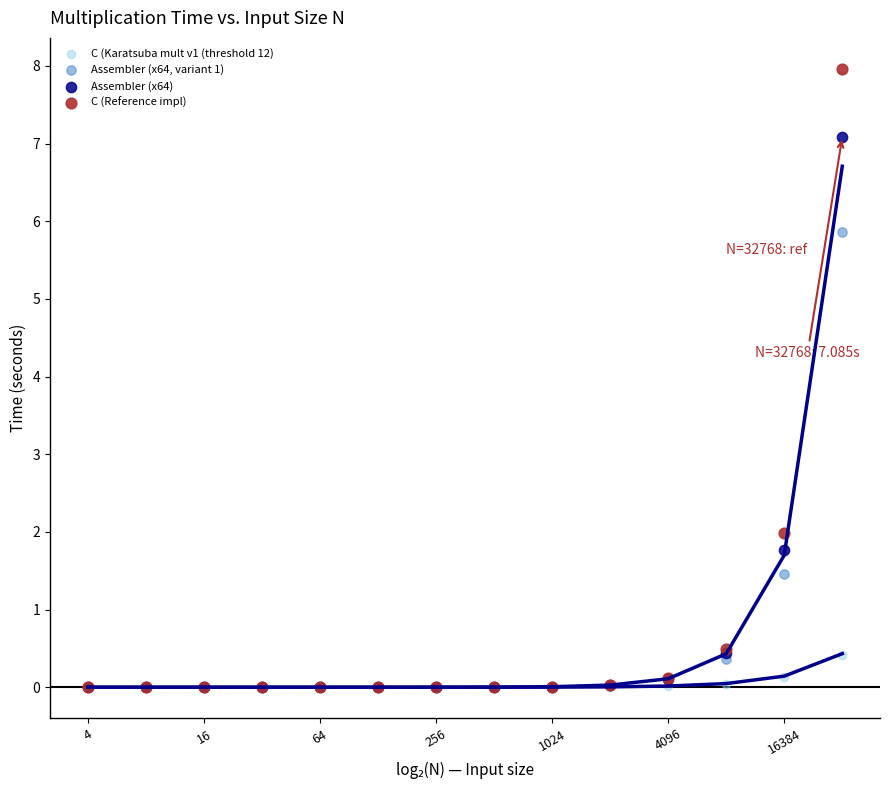

In the Assembler (x64) series, what Y value is closest to 3?

1.8